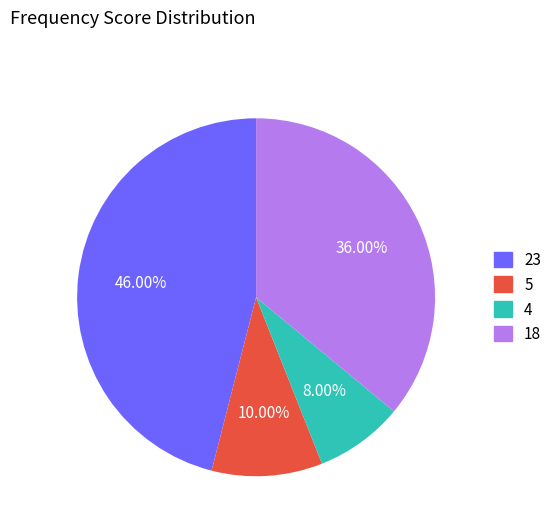

Which has a higher value, 18 or 5?

18